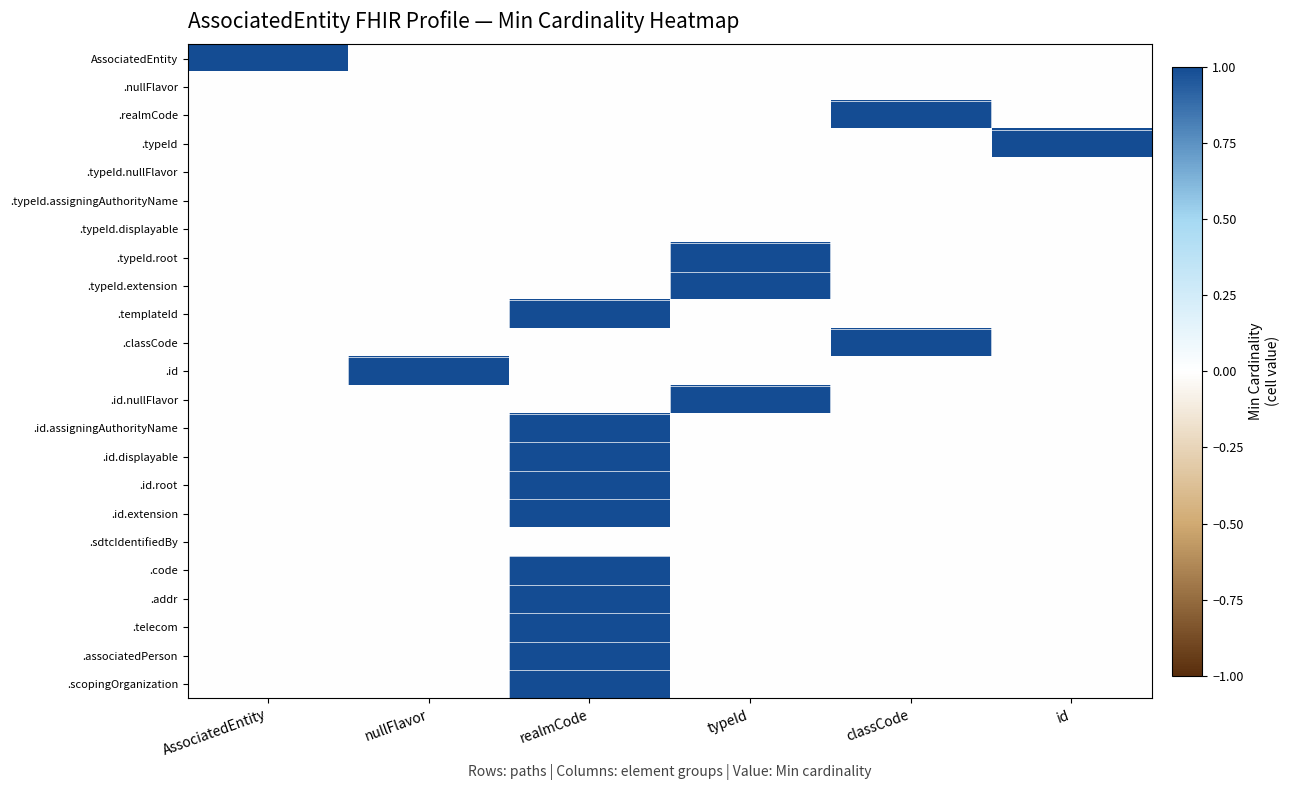

Between classCode and id, which series saw the biggest shift?

.realmCode